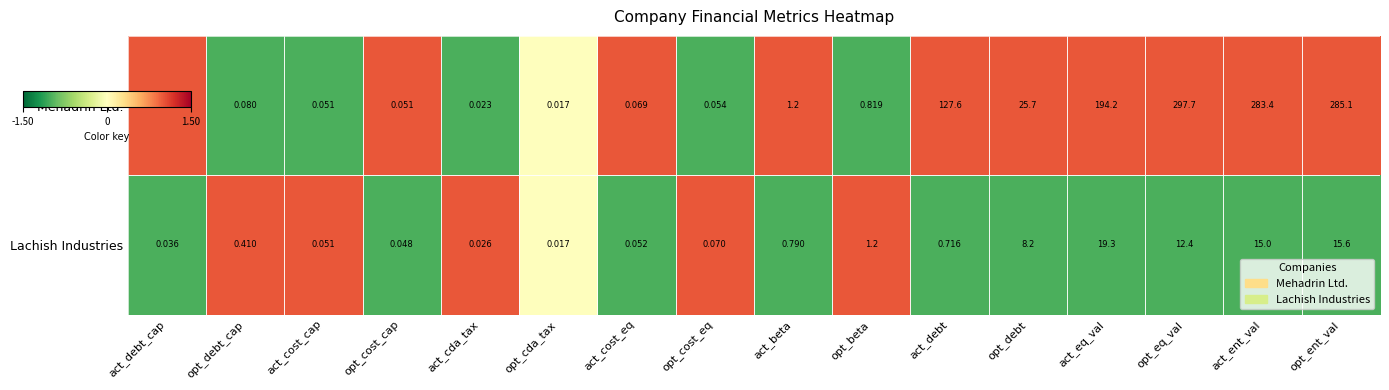

Which series has the widest spread of values?

Mehadrin Ltd.